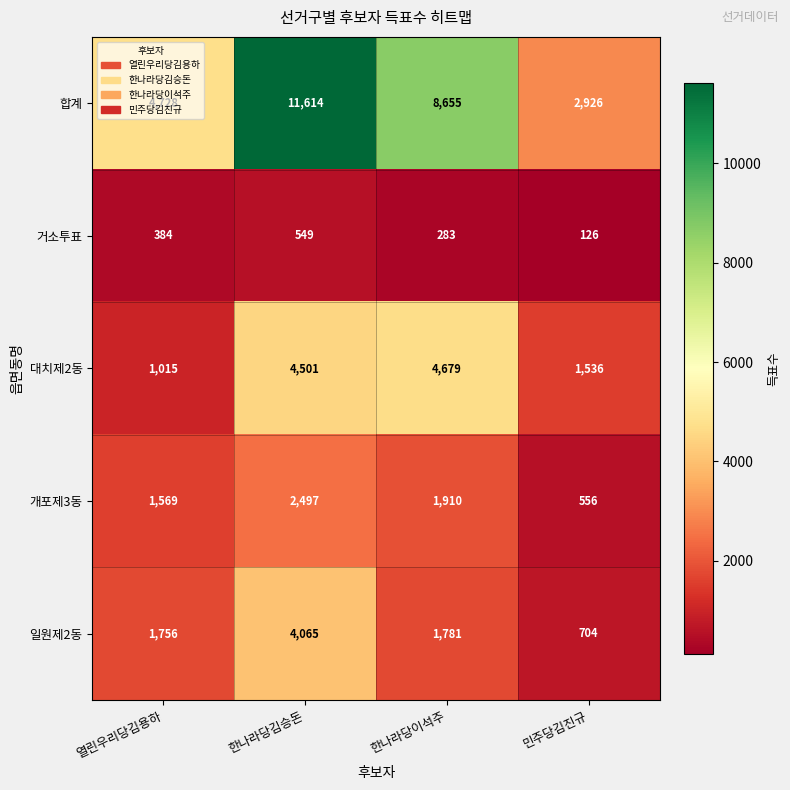

Is it true that 일원제2동 equals 704 at 민주당김진규?

True